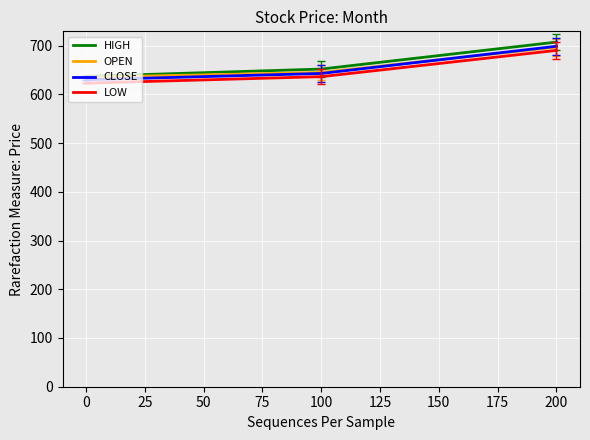

Does the chart display data point markers on the line(s)?

No